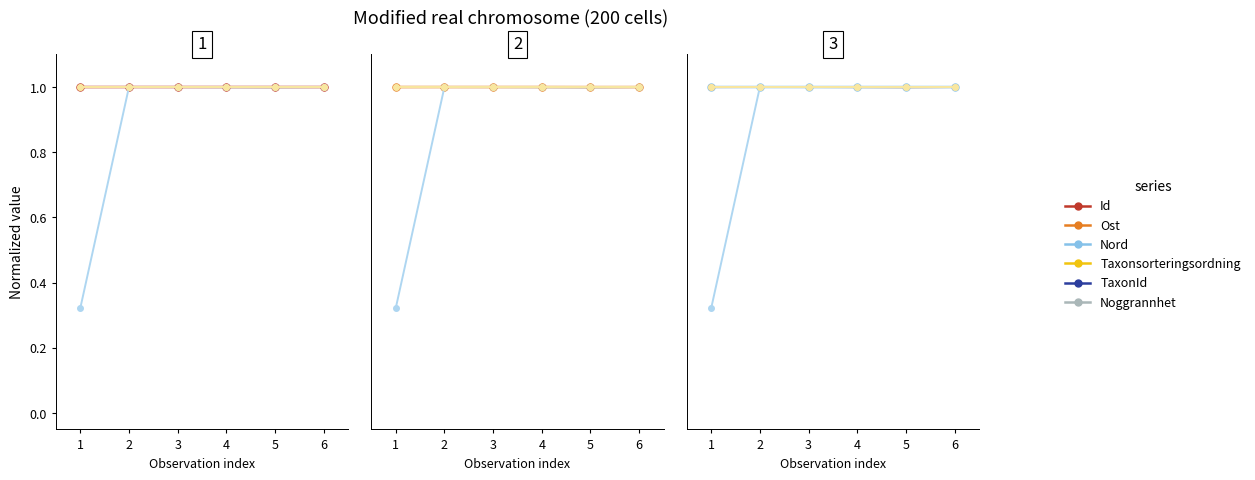

What is the total value across all series at 1?

5.3